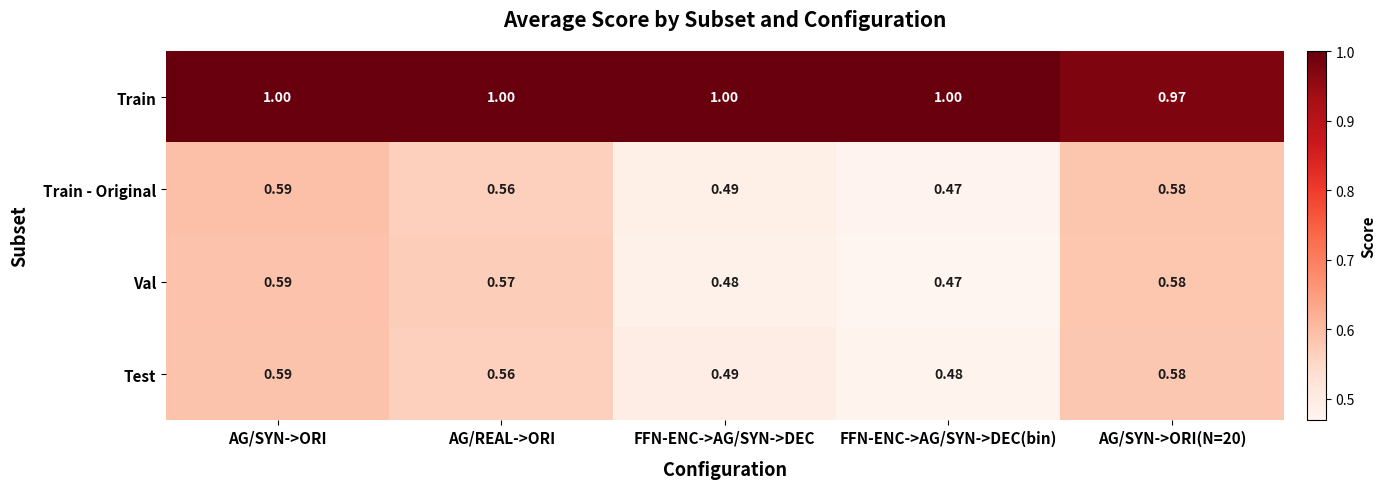

Between AG/REAL->ORI and AG/SYN->ORI(N=20), which series saw the biggest shift?

Train